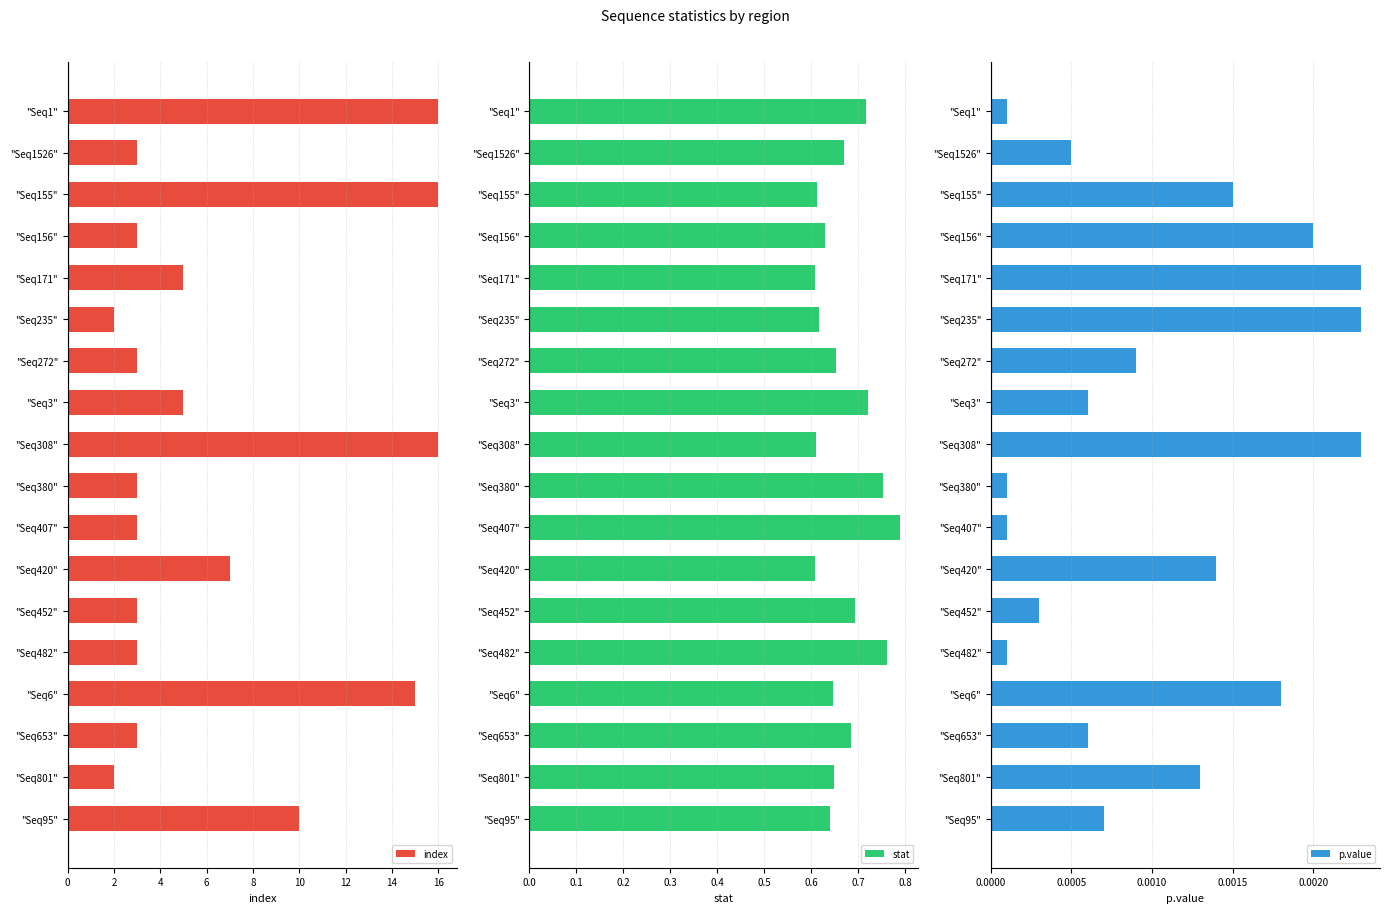

At how many categories does at least one series exceed 10?

4